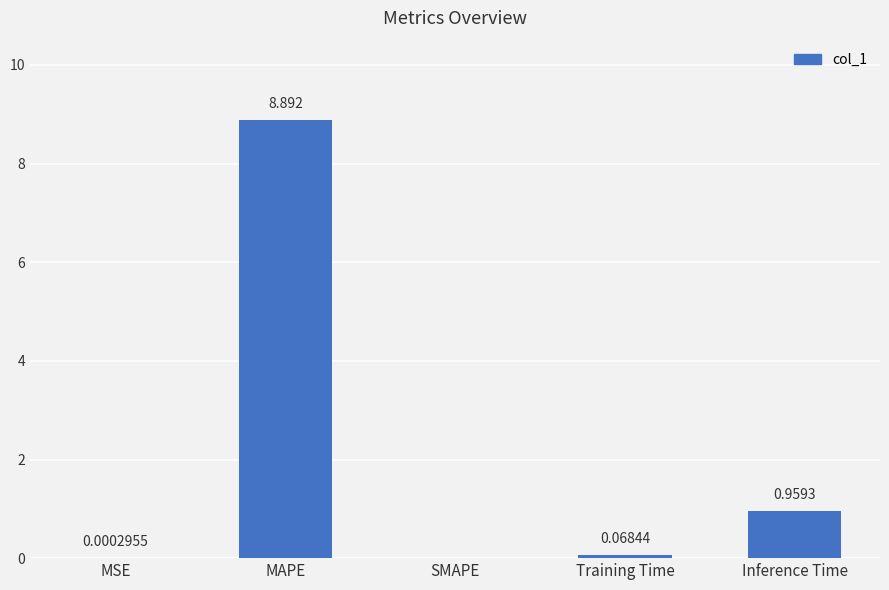

What is the change in value from Training Time to Inference Time?

+0.9